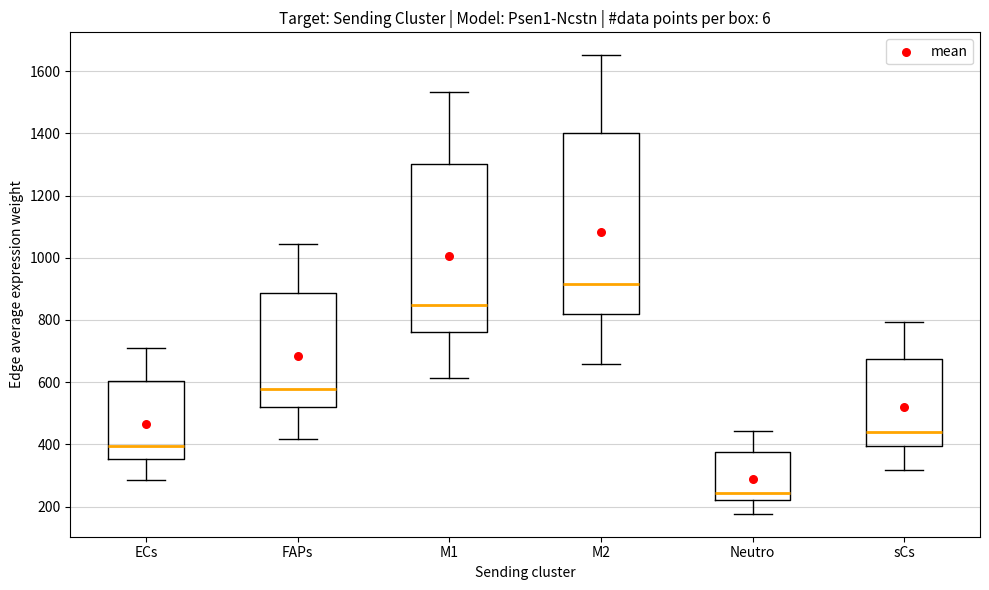

Where is the upper edge of the box for M1 on the y-axis? The values are not printed on the chart, so give them approximately, as read against the axis.

1300